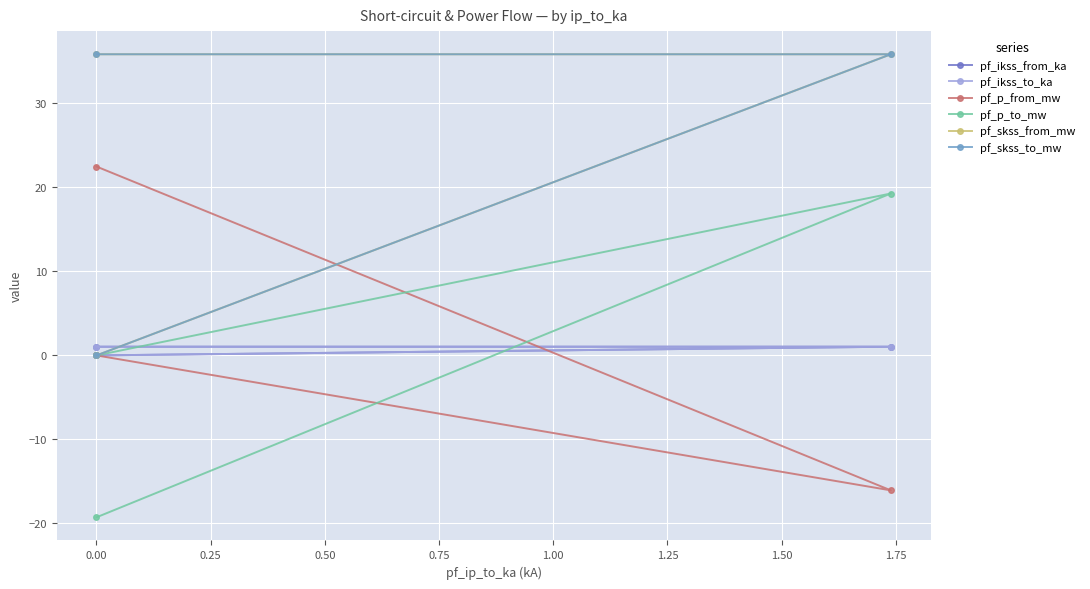

How many data points in pf_skss_to_mw are less than 35?

1